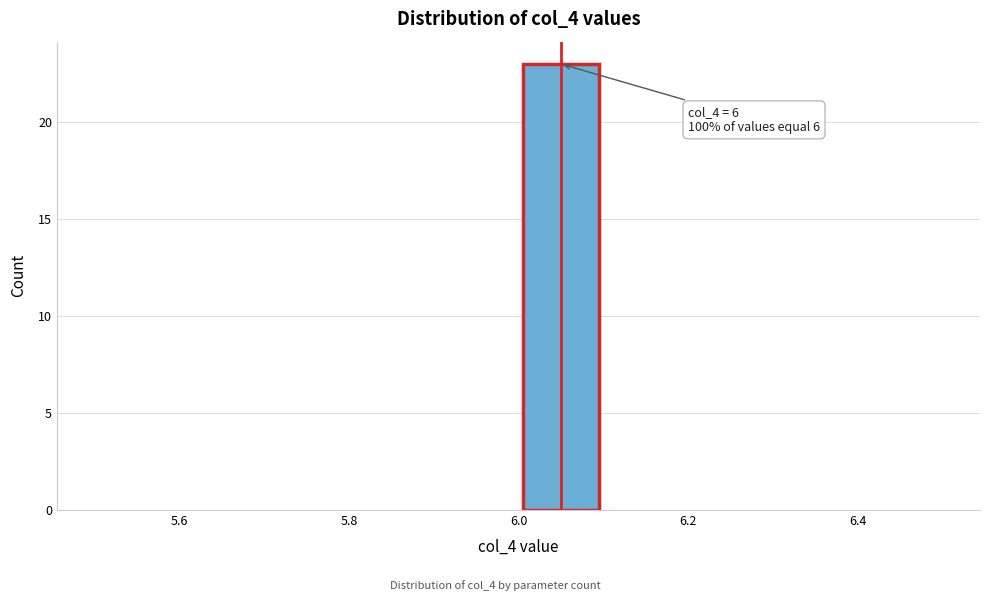

Over which range of the x-axis is the bar tallest?

6.0 to 6.1